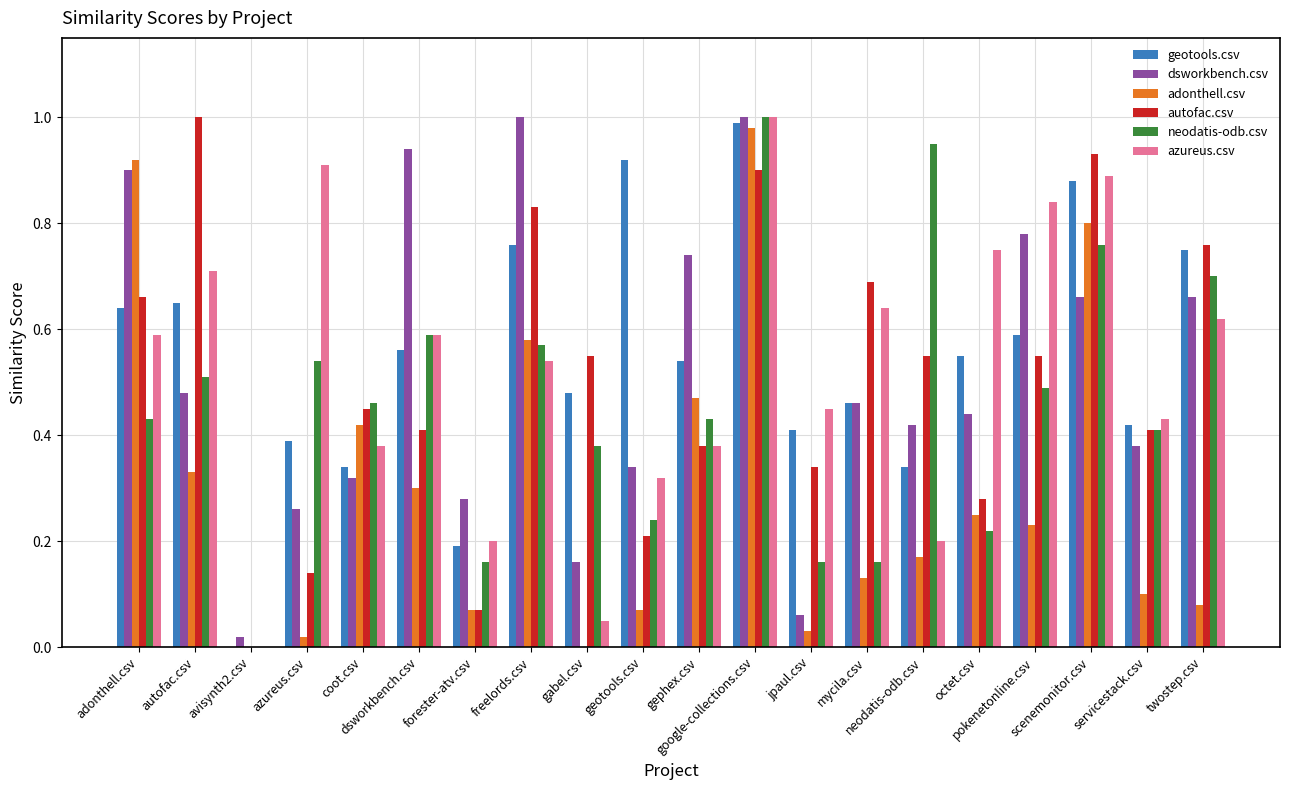

What is the total value across all series at gephex.csv?

2.9